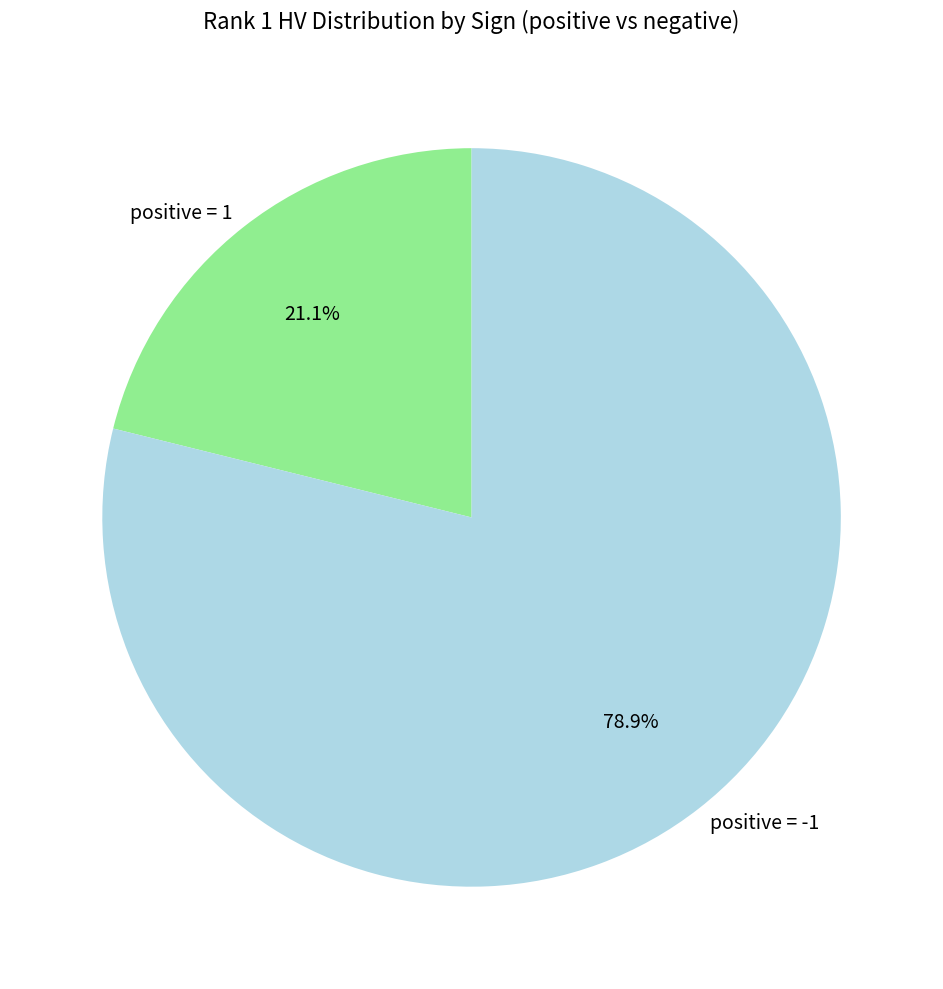

Count the number of slices in the pie.

2